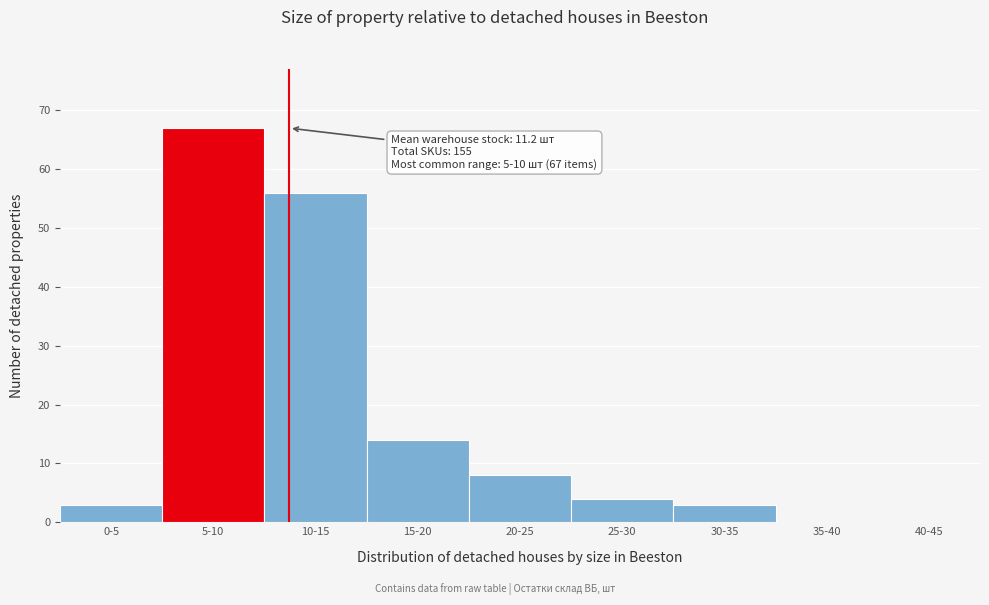

Reading right to left, extract all data points from this chart.

40-45=0	35-40=0	30-35=3	25-30=4	20-25=8	15-20=14	10-15=56	5-10=67	0-5=3